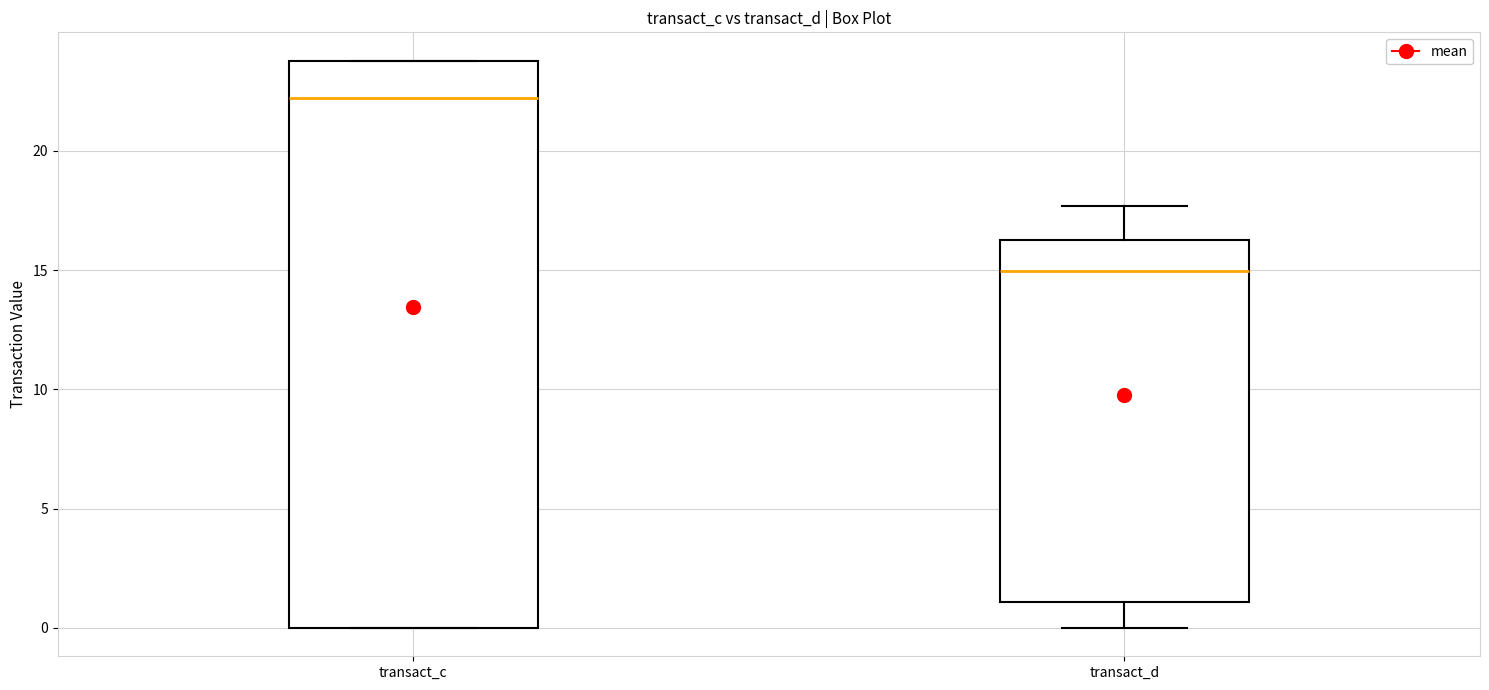

Reading left to right, read every box against the y-axis: the position of its median line, the range the box covers, and the ends of its whiskers. The values are not printed on the chart, so give them approximately, as read against the axis.

transact_c: median 22.0, box 0.0 to 24.0, whiskers 0.0 to 24.0
transact_d: median 15.0, box 1.0 to 16.5, whiskers 0.0 to 17.5